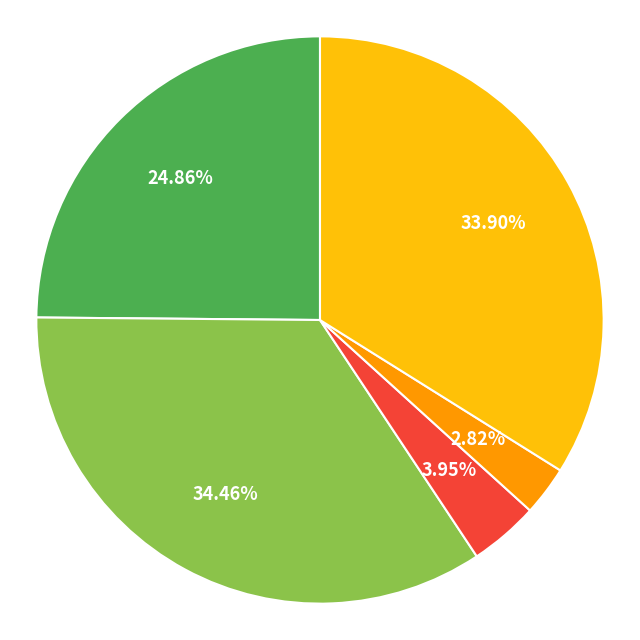

Does any single category account for the majority?

No